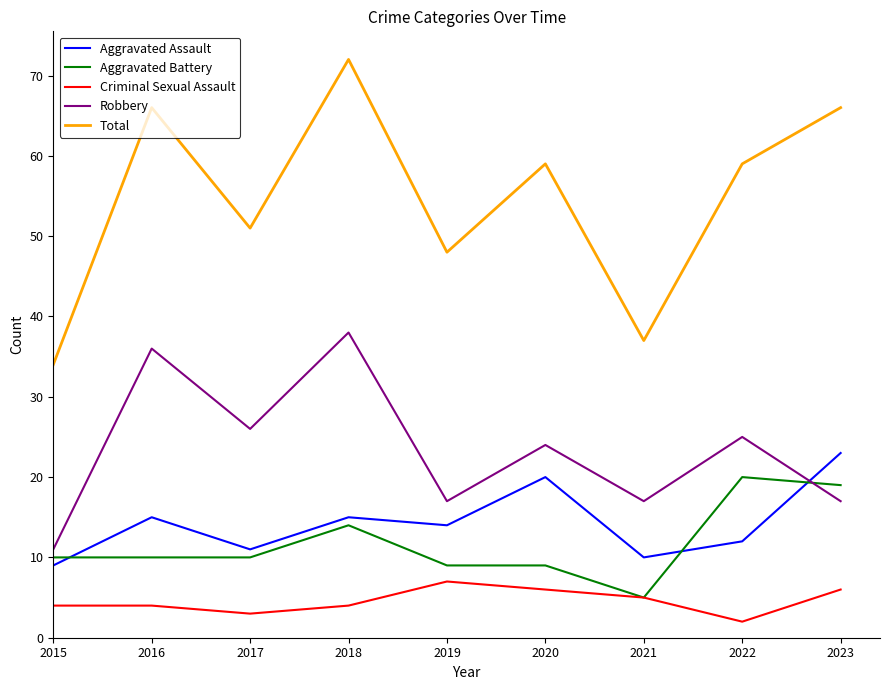

At which category is the sum across all series the highest?

2018